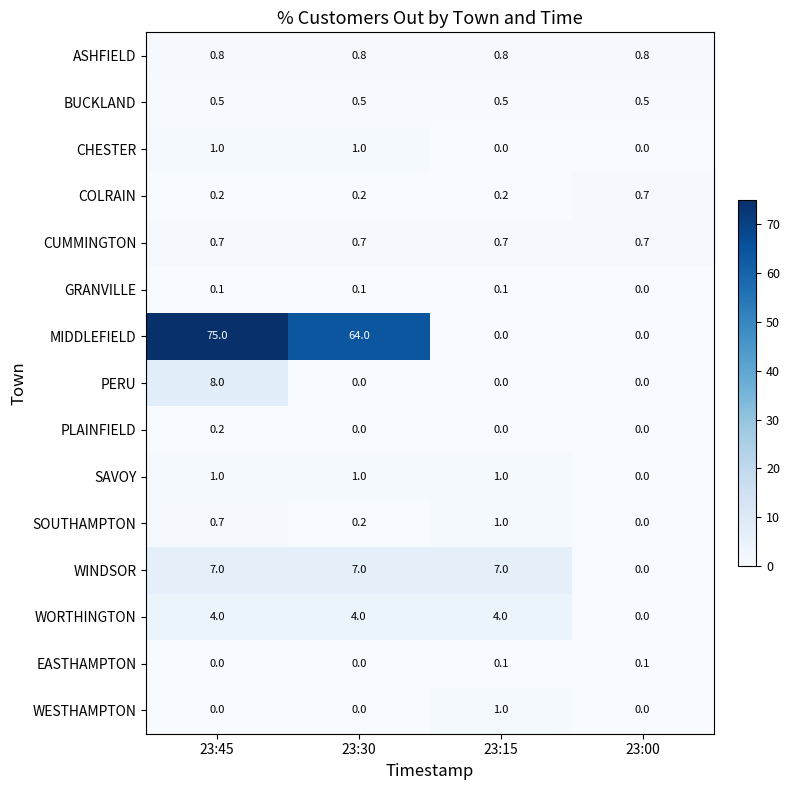

Which category has the highest value across all series?

23:45